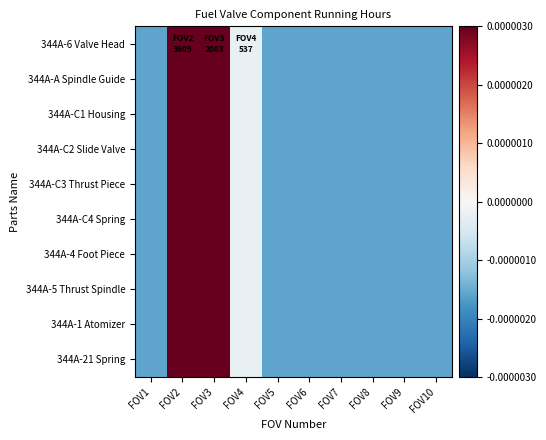

Between FOV2 and FOV4, which series saw the biggest shift?

344A-6 Valve Head